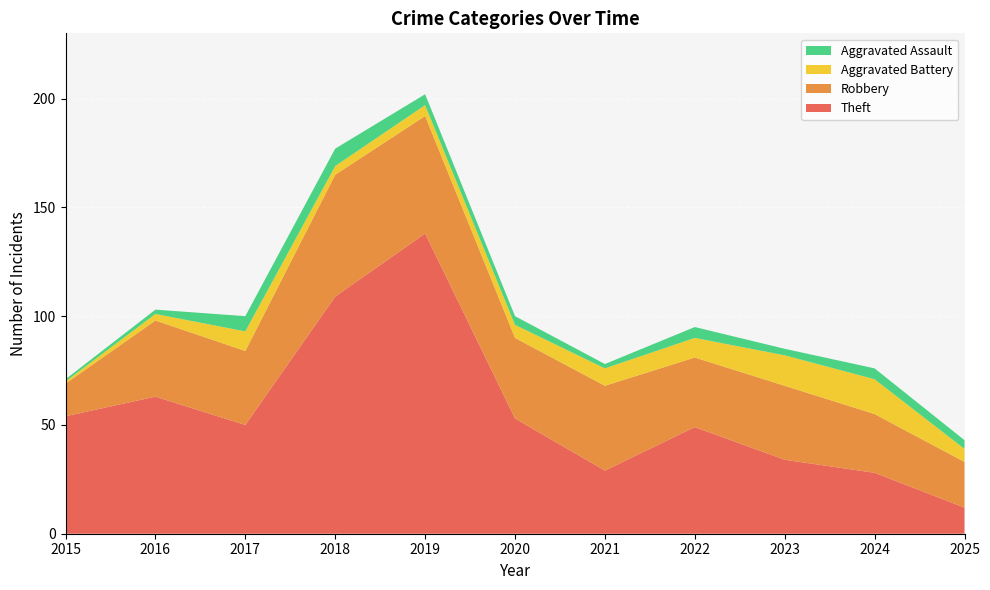

Reading left to right, extract all data points from this chart.

Theft: 2015=54	2016=63	2017=50	2018=109	2019=138	2020=53	2021=29	2022=49	2023=34	2024=28	2025=12
Robbery: 2015=15	2016=35	2017=34	2018=56	2019=54	2020=37	2021=39	2022=32	2023=34	2024=27	2025=21
Aggravated Battery: 2015=1	2016=3	2017=9	2018=4	2019=5	2020=6	2021=8	2022=9	2023=14	2024=16	2025=6
Aggravated Assault: 2015=1	2016=2	2017=7	2018=8	2019=5	2020=4	2021=2	2022=5	2023=3	2024=5	2025=4